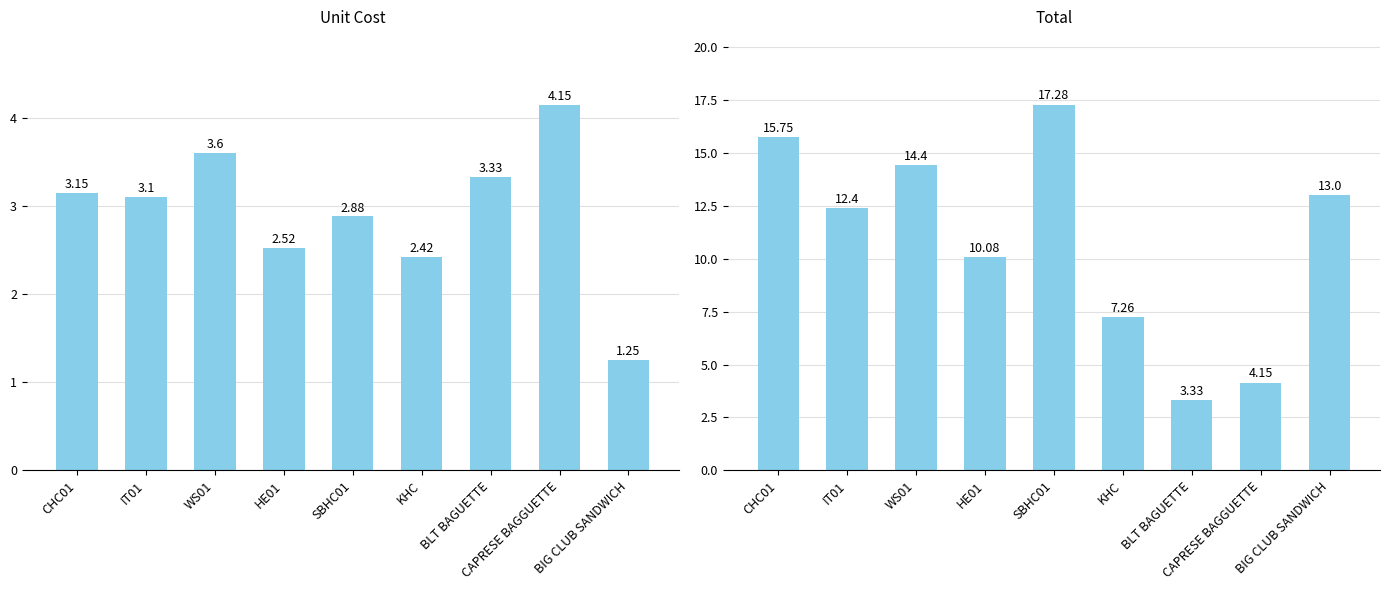

Where does the Total series first go above 12?

CHC01